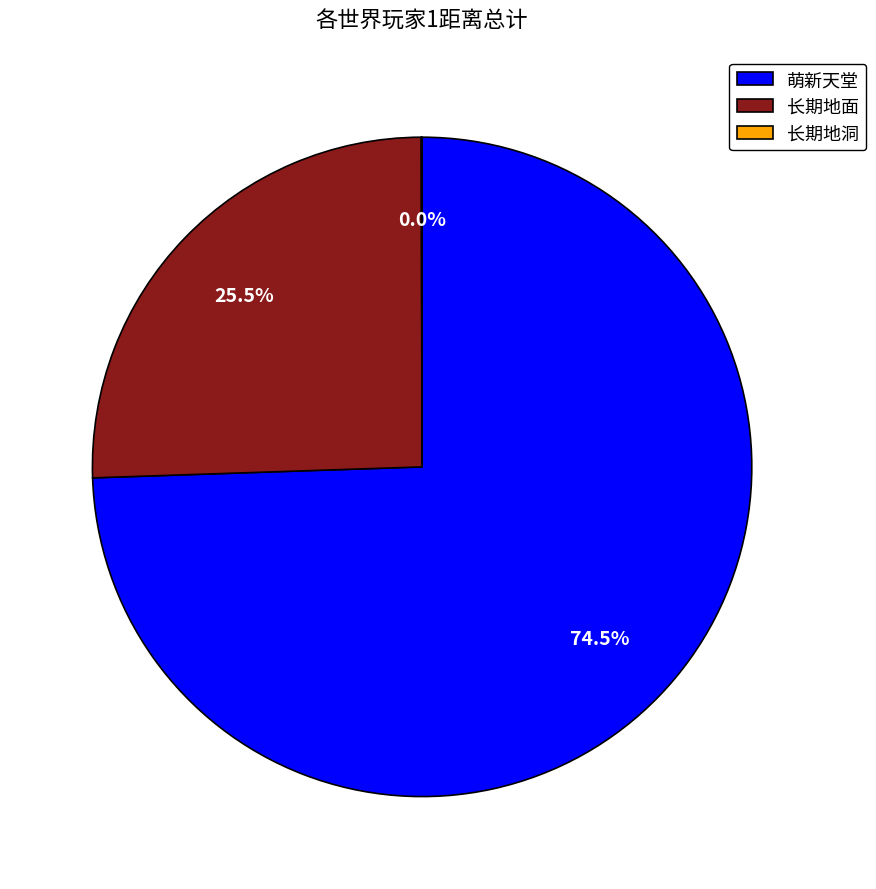

Does 长期地面 represent more than half of the total?

No